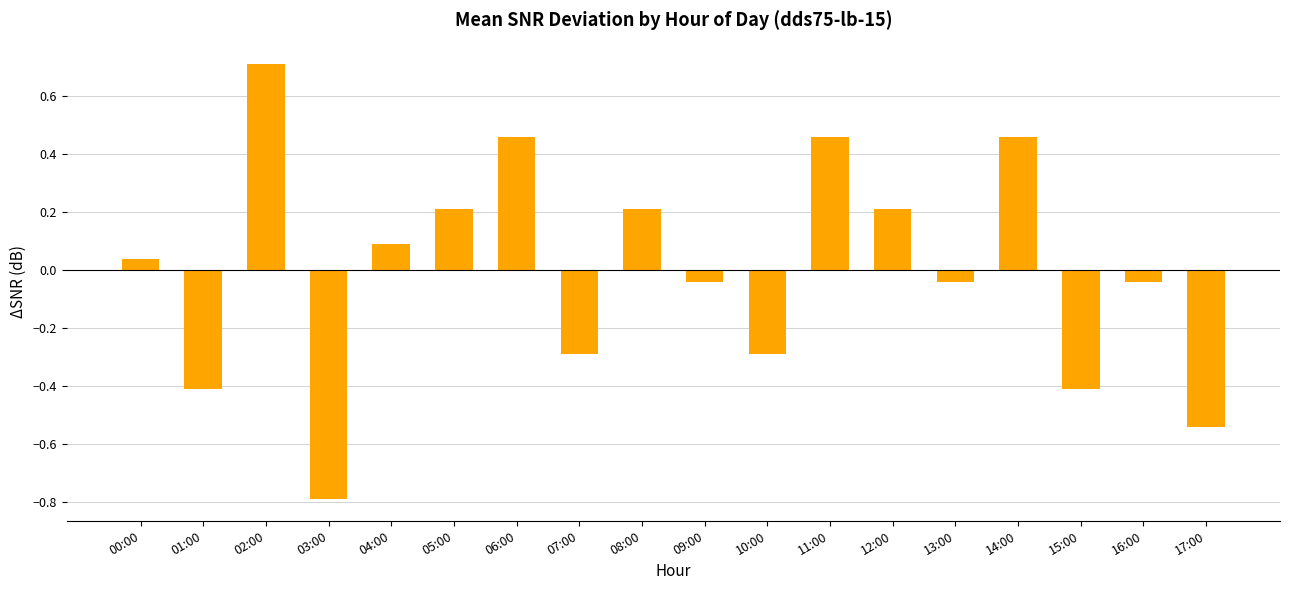

True or false: the data shows 0.1 at 04:00.

True